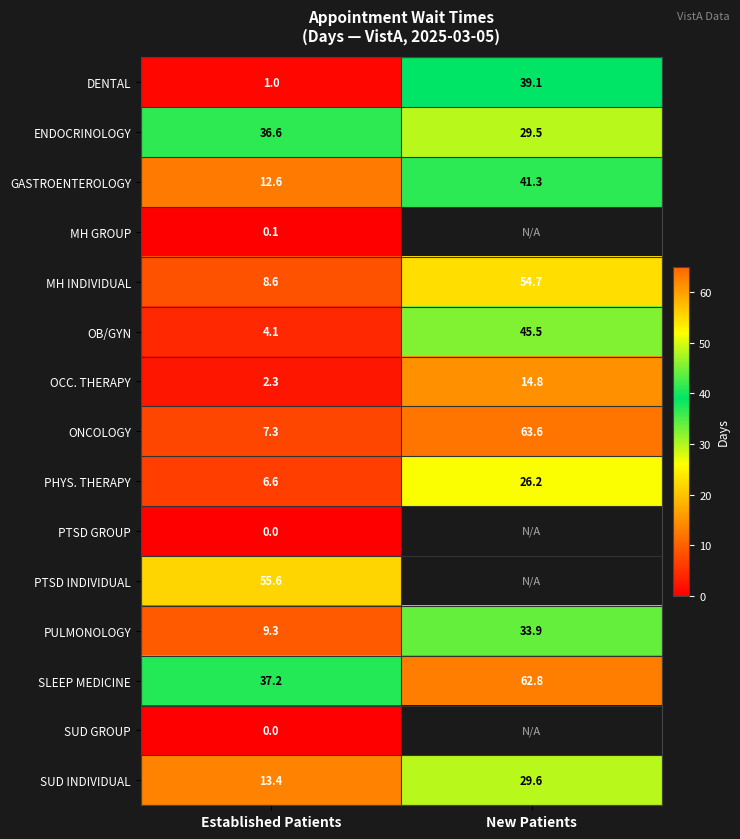

What is the greatest value displayed?

63.6